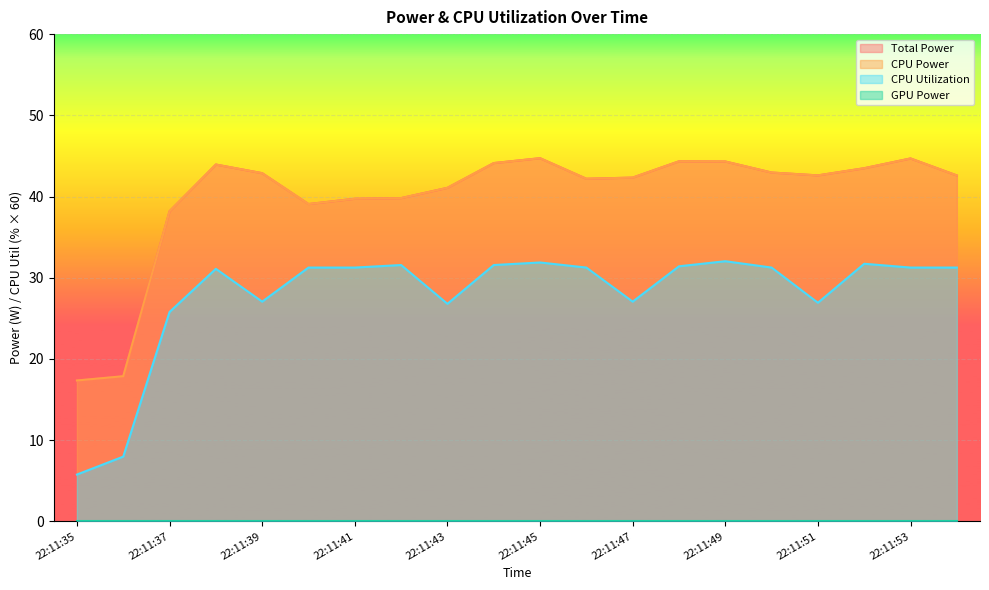

What is the total value across all series at 22:11:39?

112.8